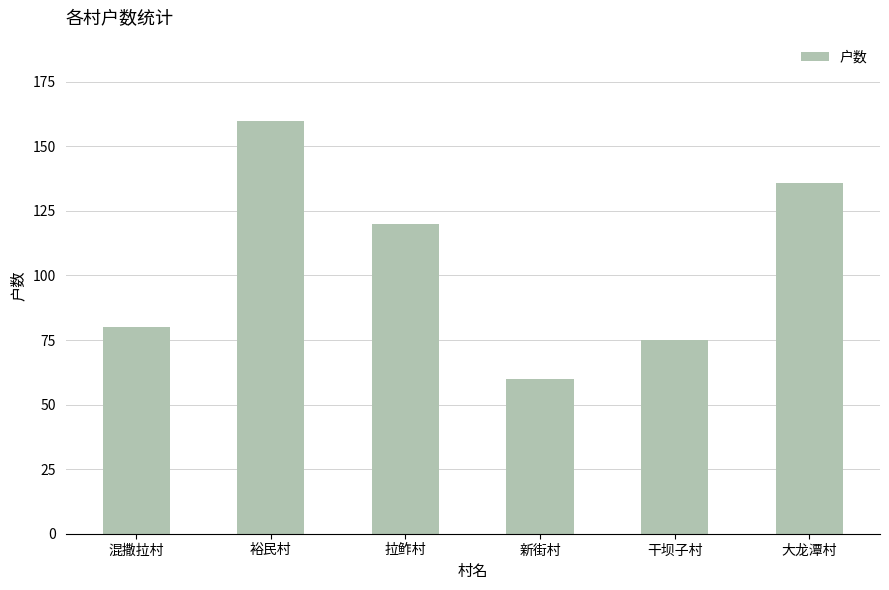

Reading right to left, transcribe all the data shown in this chart.

136	75	60	120	160	80